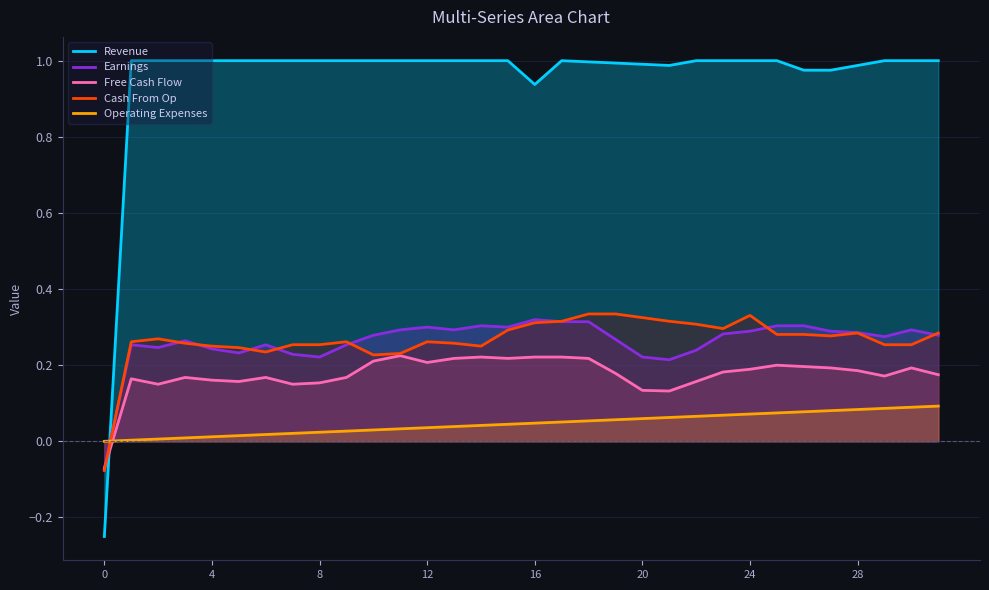

What is the total value across all series at 12?

1.8